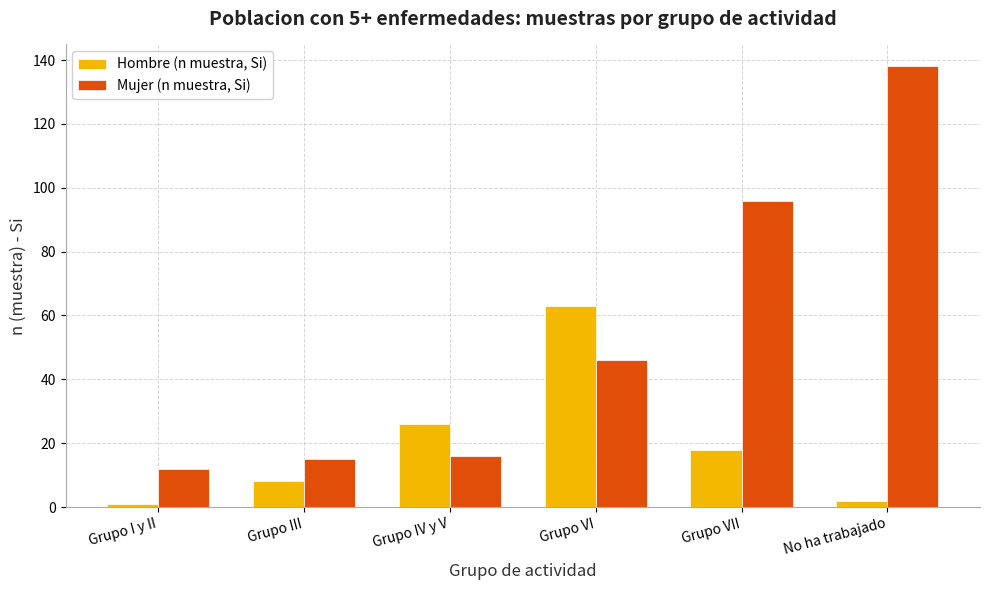

Read the Mujer (n muestra, Si) value at Grupo III.

15